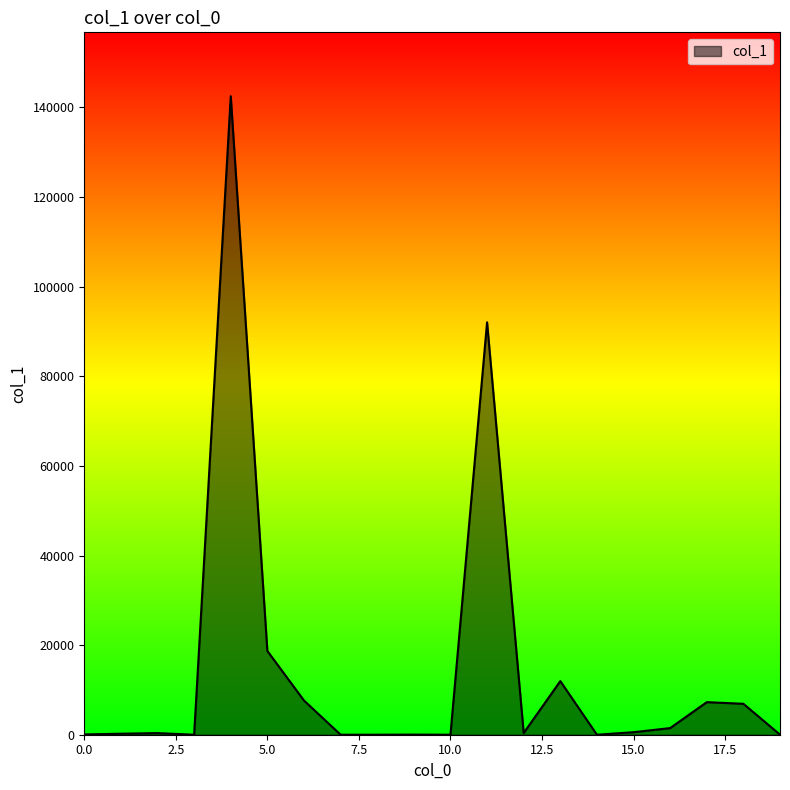

What is the greatest value displayed?

142517.8